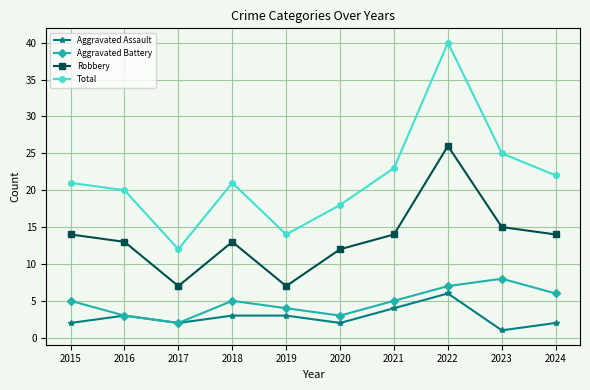

What value does the Total series have at 2018?

21